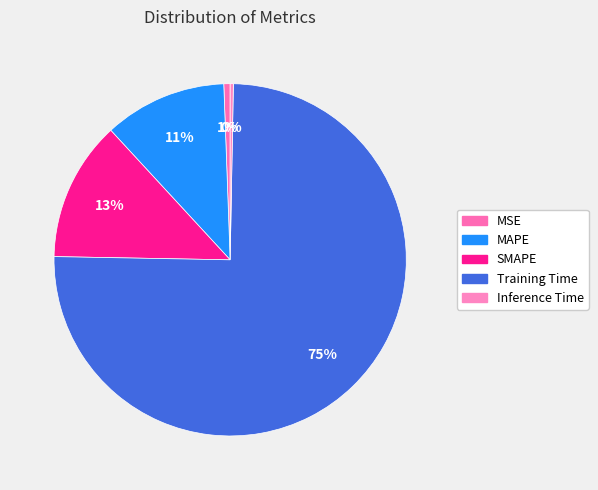

Does MSE account for over 50% of the chart?

No